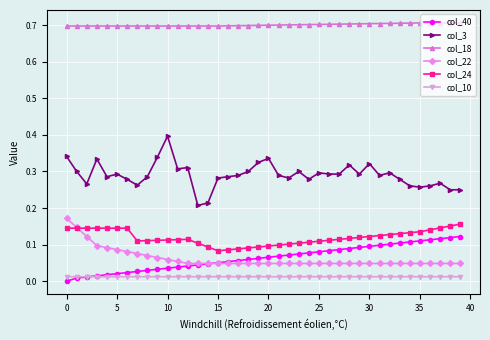

Which series has the largest range (max minus min)?

col_3